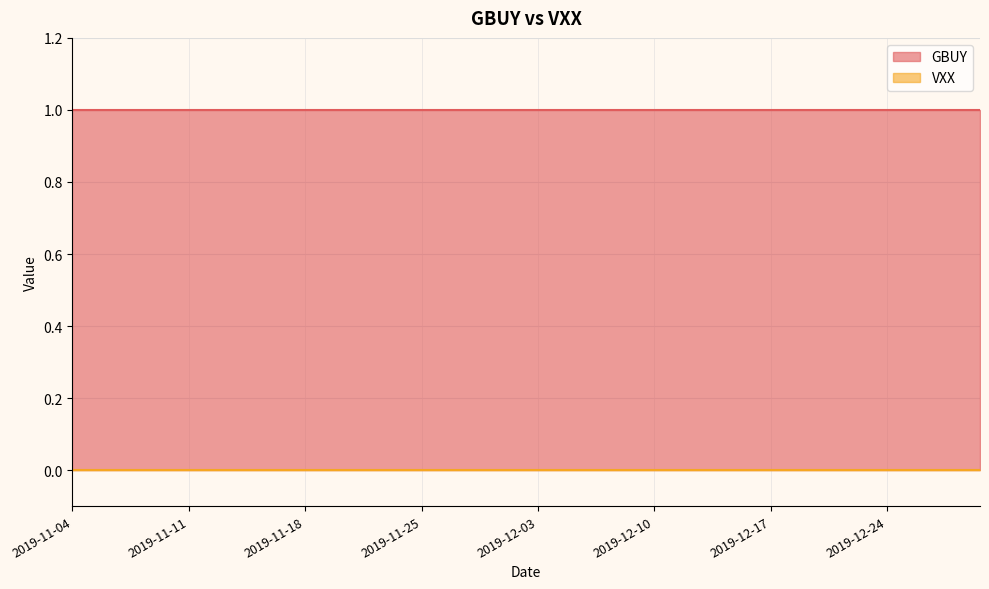

True or false: GBUY has a value of 1 at 2019-11-27.

True